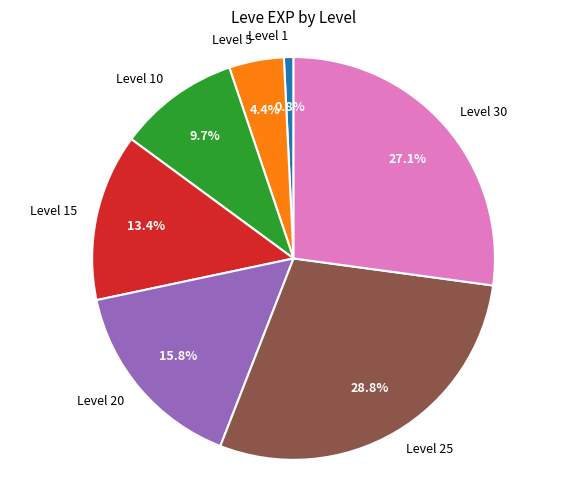

What is the total percentage of Level 25 and Level 30?

55.9%